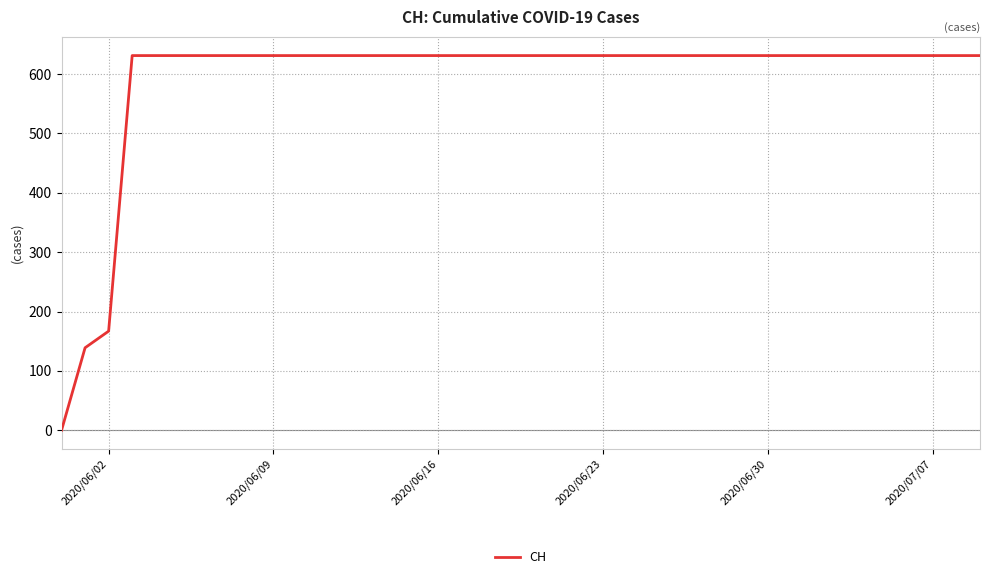

Reading right to left, extract all data points from this chart.

631	631	631	631	631	631	631	631	631	631	631	631	631	631	631	631	631	631	631	631	631	631	631	631	631	631	631	631	631	631	631	631	631	631	631	631	631	167	139	0